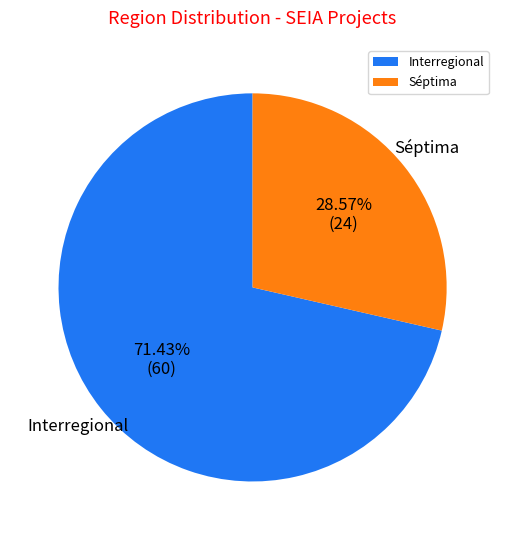

Which has a higher value, Interregional or Séptima?

Interregional